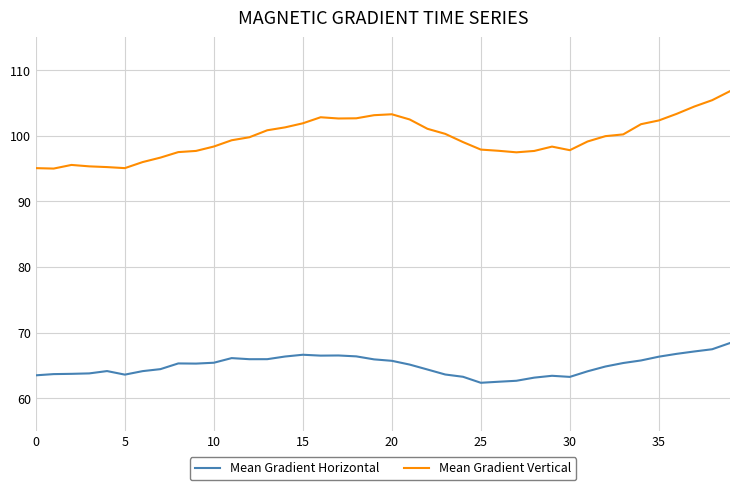

How many lines are shown in the chart?

2